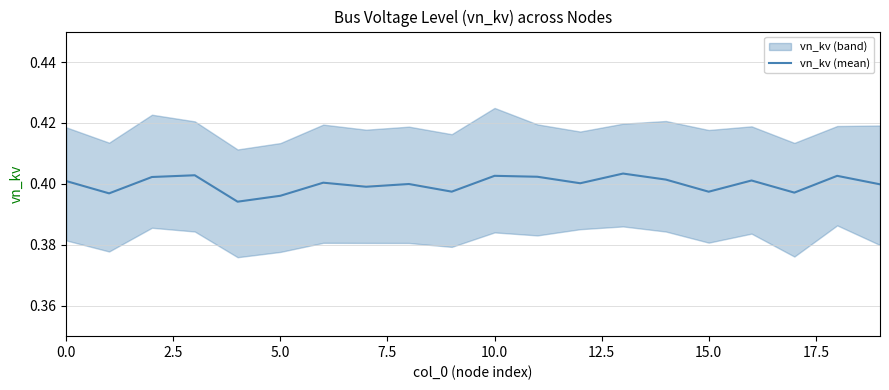

What is the minimum value shown in the chart?

0.4